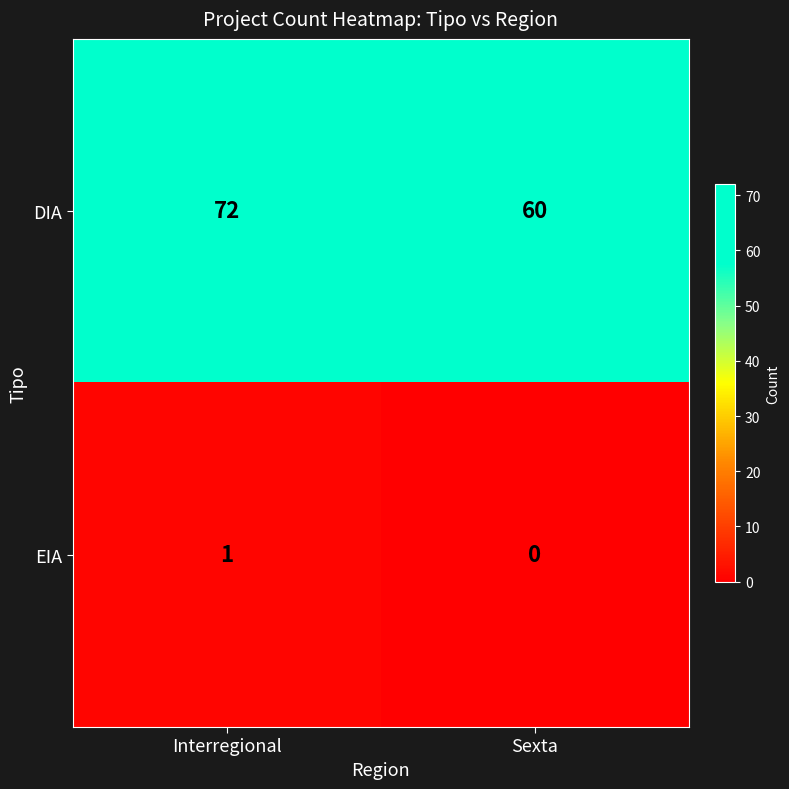

What is the minimum value for DIA?

60